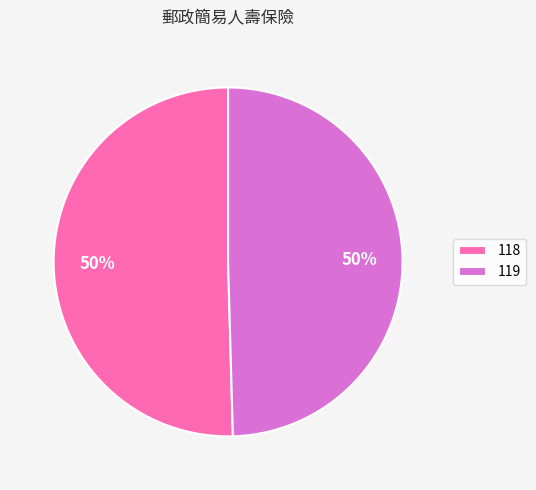

The 118 slice represents 43% of the pie. True or false?

False